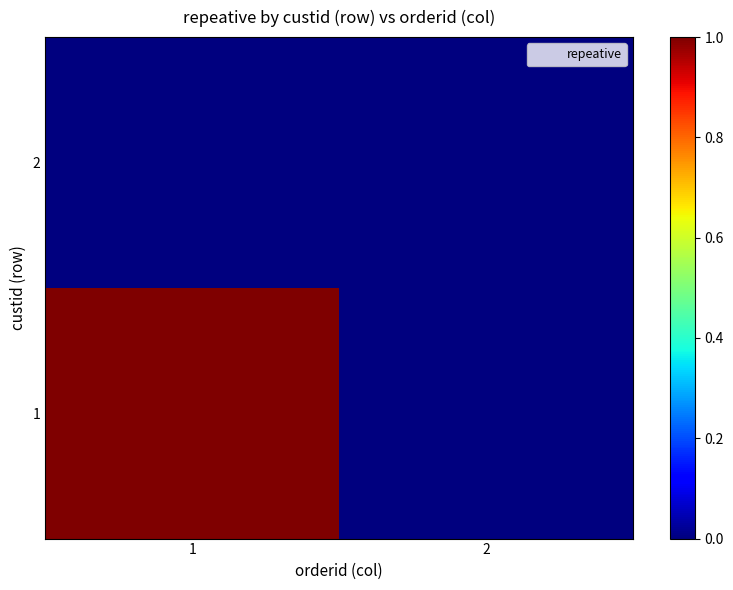

Rank the series by their average value, from highest to lowest.

1, 2